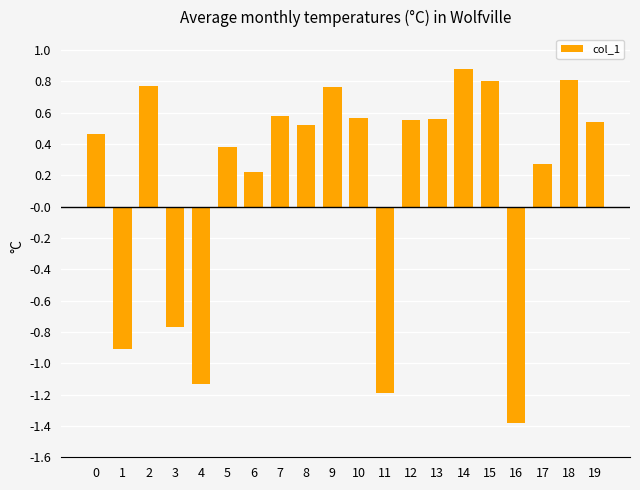

The value at 10 is 0.8. True or false?

False